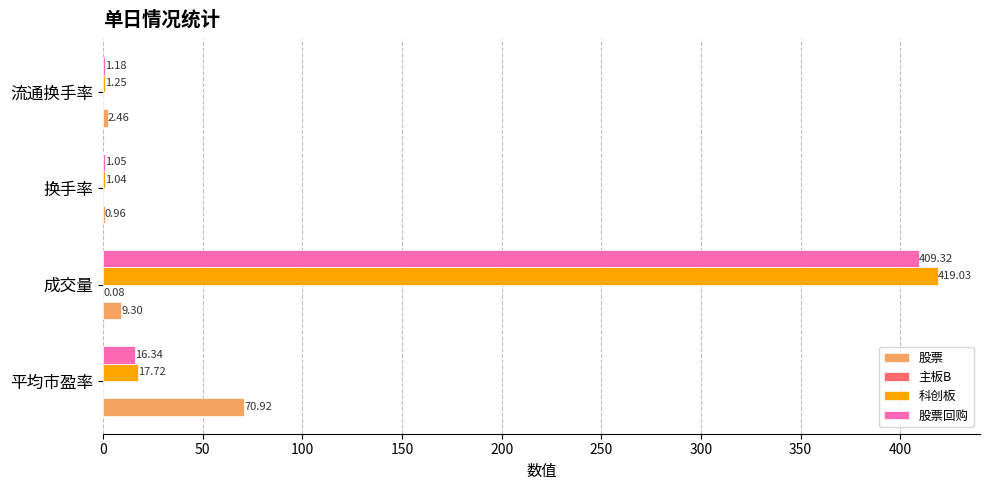

Which series changed the most between 成交量 and 流通换手率?

科创板